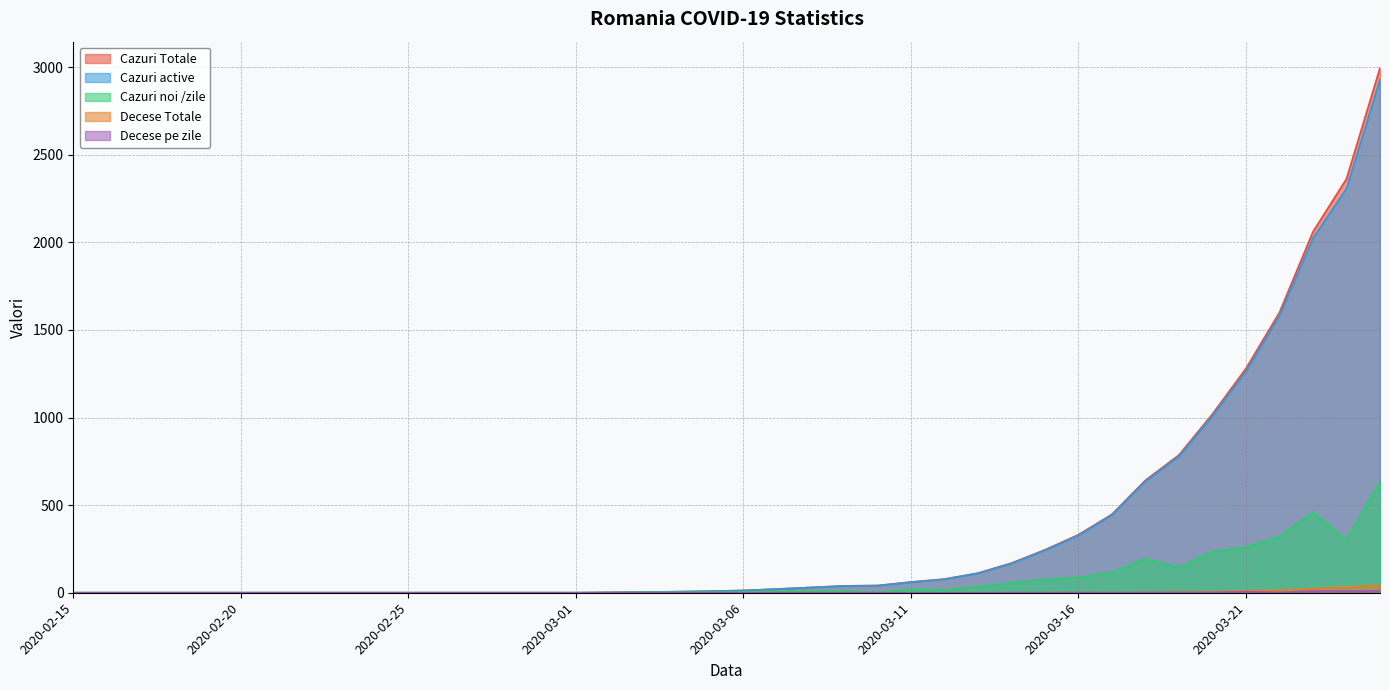

In Decese pe zile, how many points are higher than both neighbors (excluding endpoints)?

2